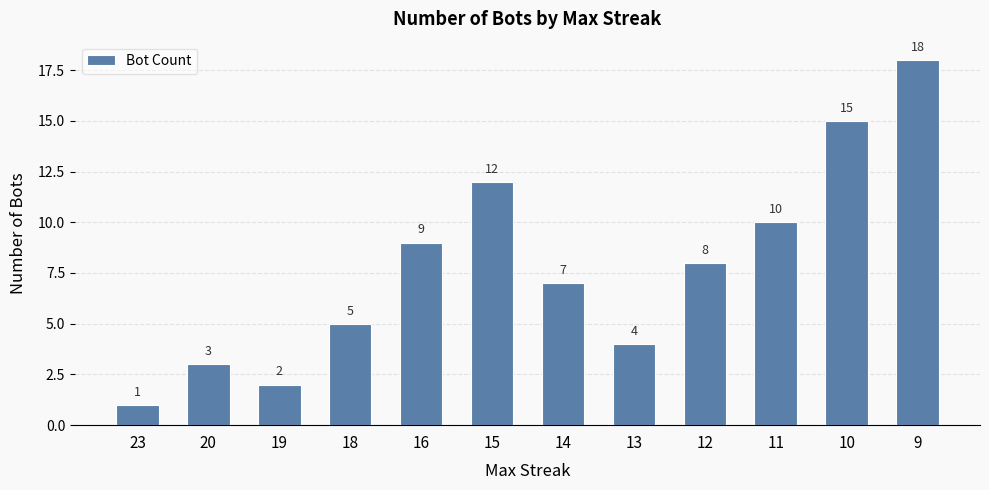

What is the difference between the maximum and second lowest values?

16